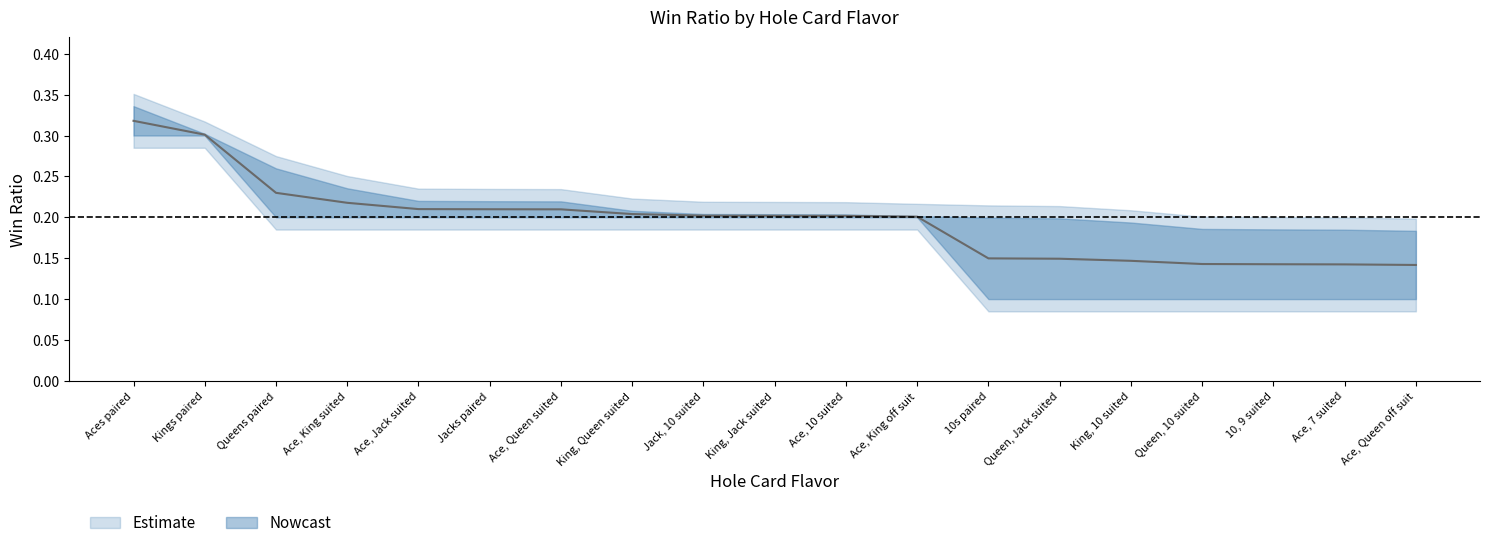

What is the label of the 16th point from the left?

Queen, 10 suited